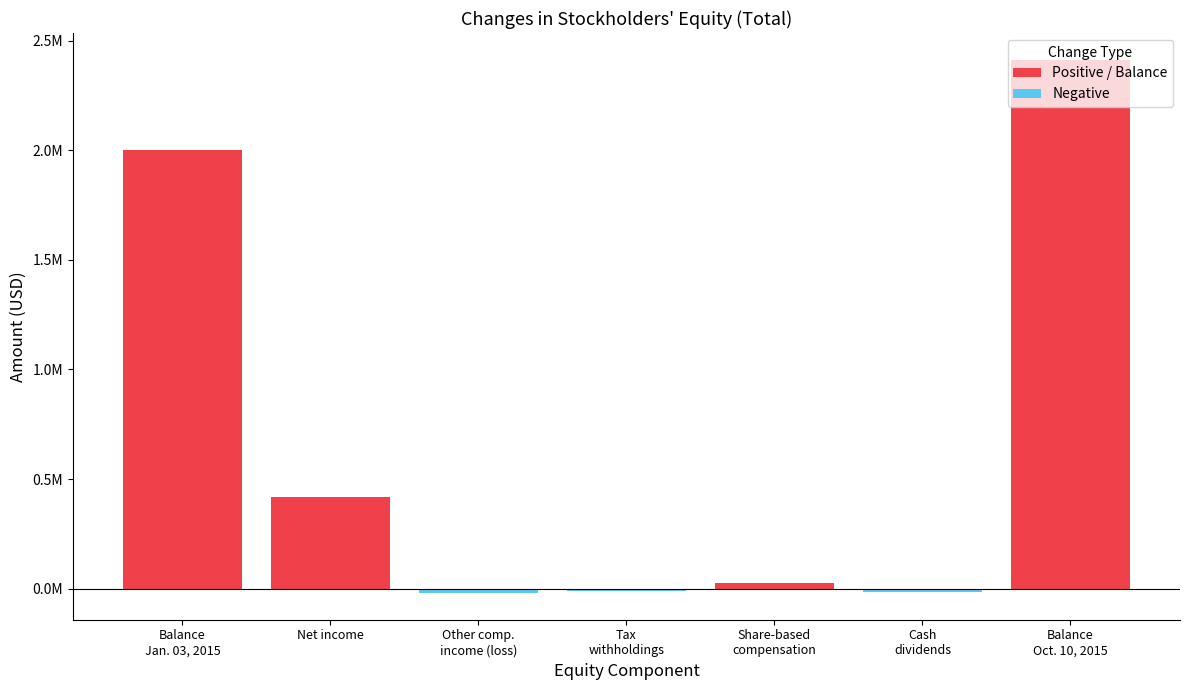

What is the smallest value displayed?

-19716